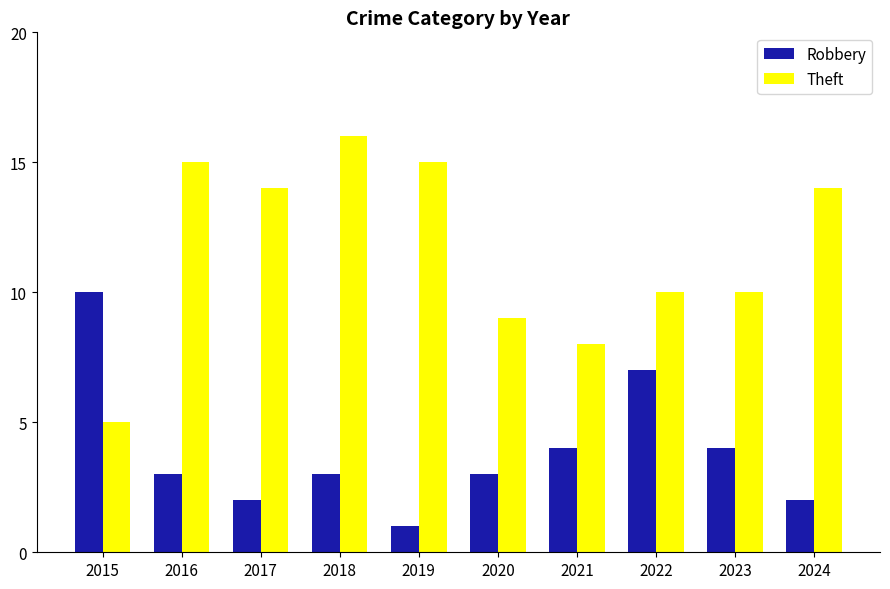

What are all the series names shown in the legend?

Robbery, Theft